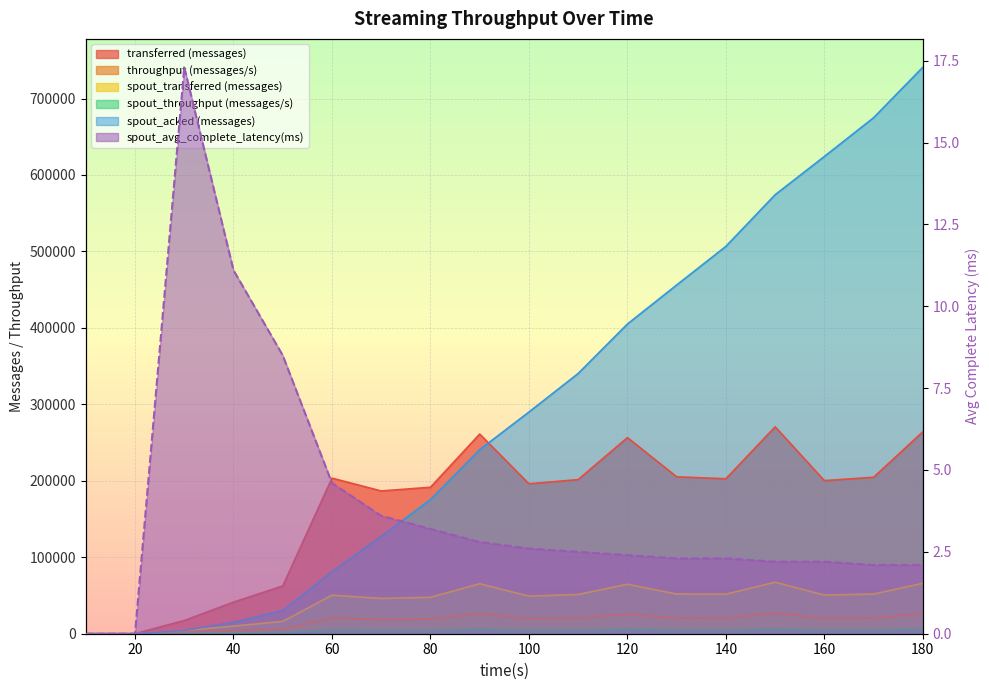

What is the highest value of the throughput (messages/s) series?

27024.0